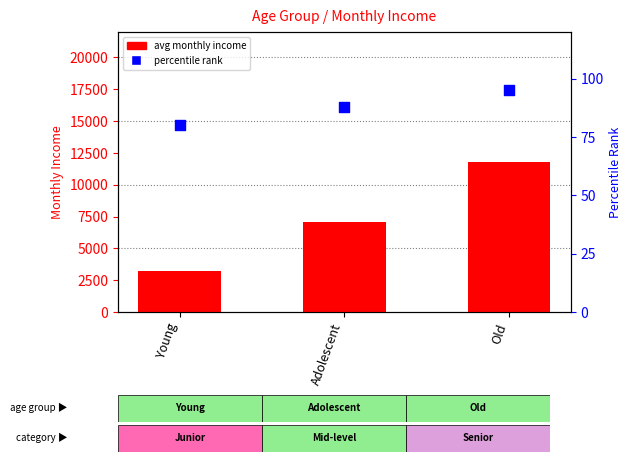

Which series contains the lowest Y value?

percentile rank